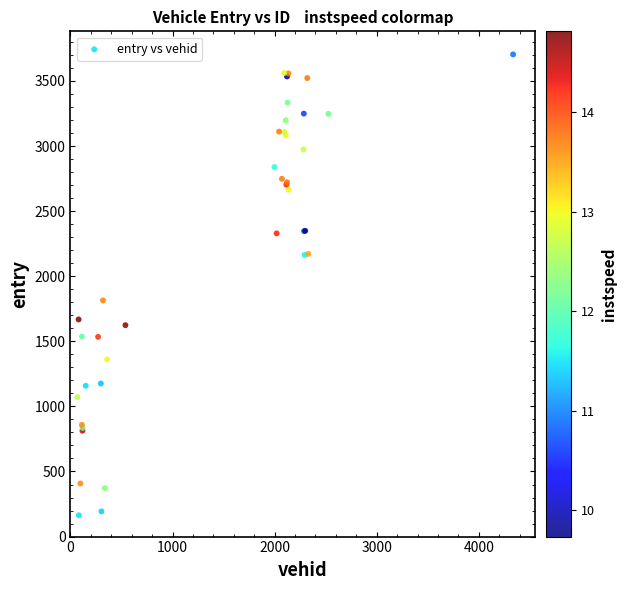

What Y value in the scatter plot is closest to 1933?

1813.6